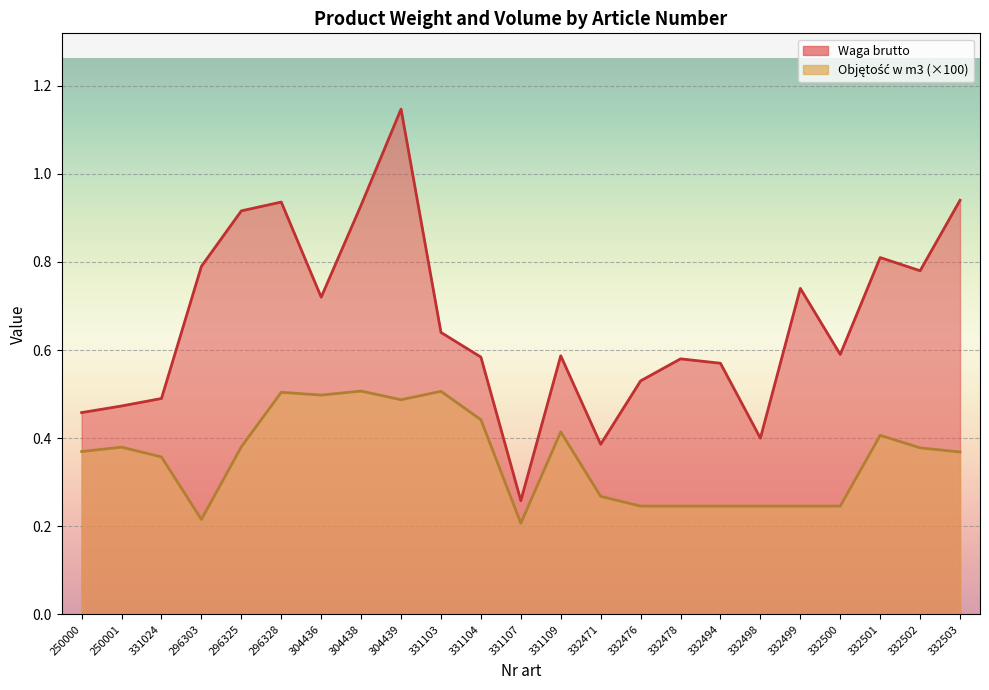

What are all the series names shown in the legend?

Waga brutto, Objętość w m3